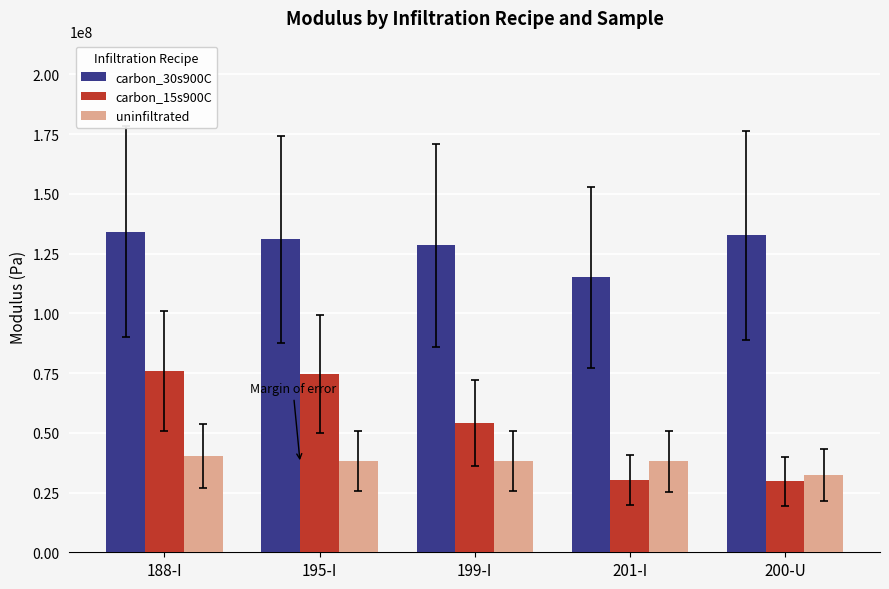

The value of carbon_30s900C at 200-U is 172987254.8. True or false?

False